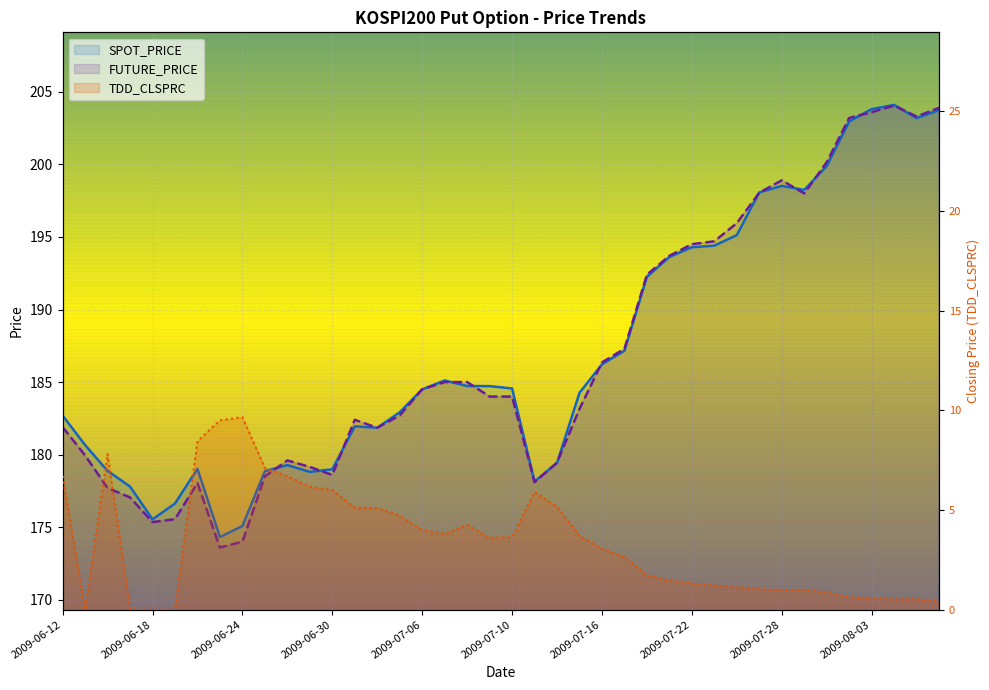

How many interior local valleys does the SPOT_PRICE series have?

7